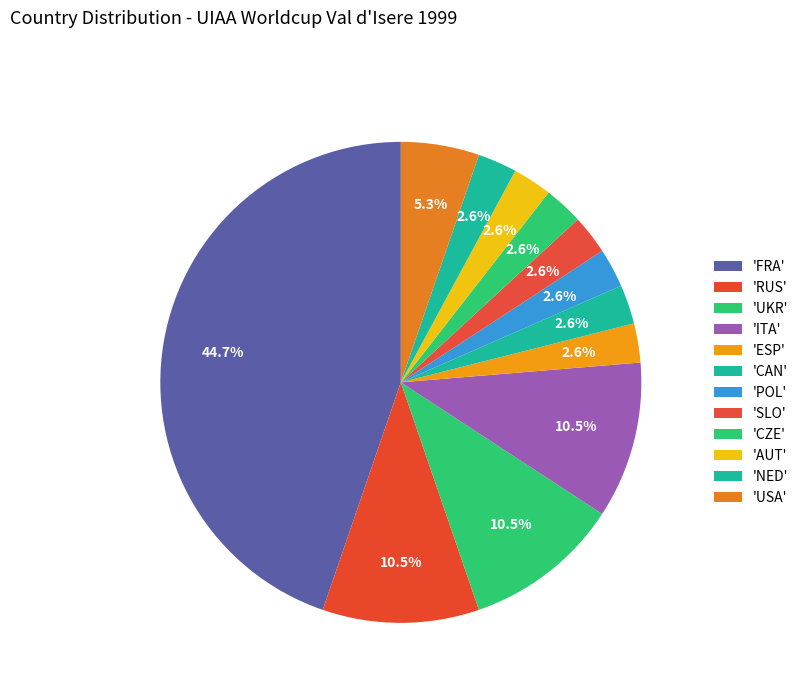

How many segments does this pie chart have?

12